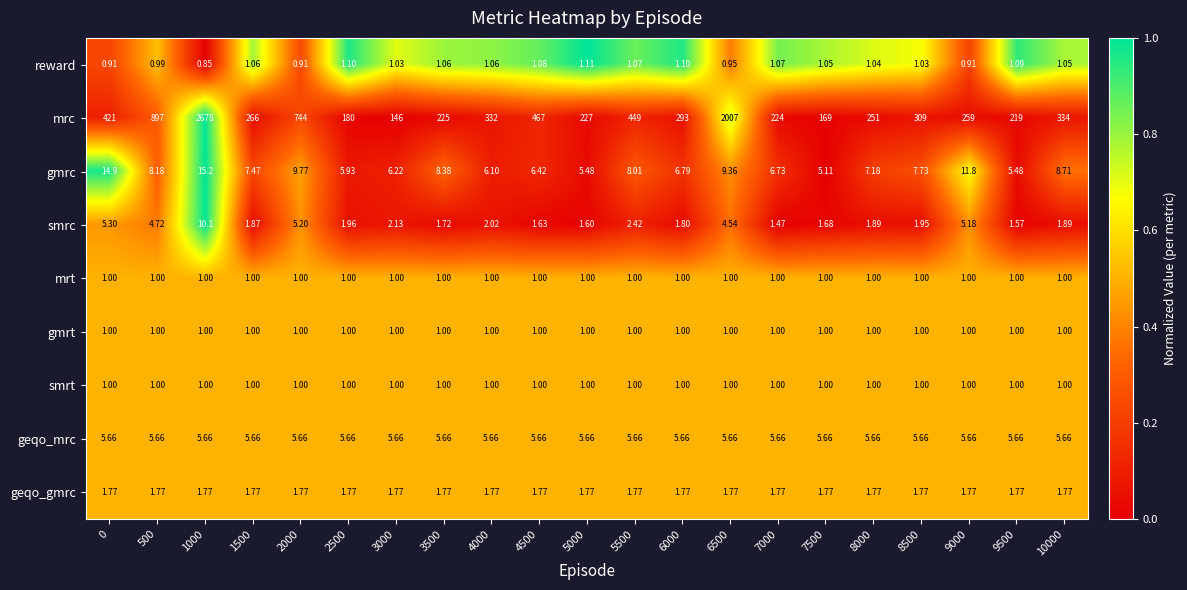

Between 5000 and 6500, which series saw the biggest shift?

mrc